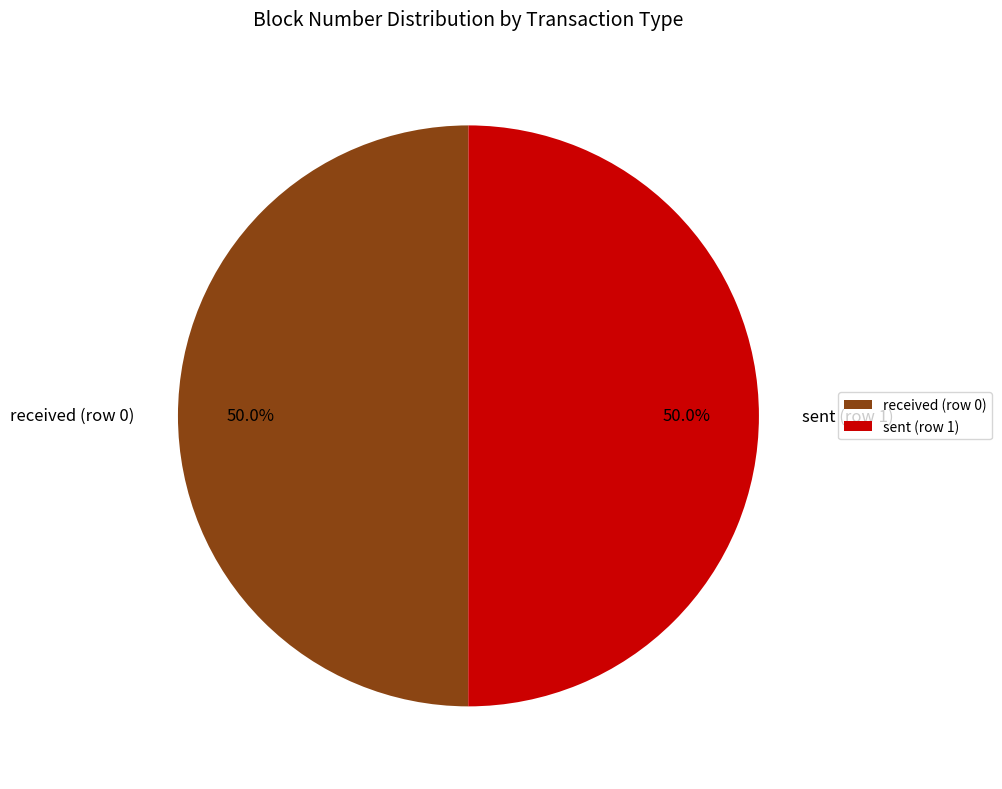

What is the ratio of the value at received (row 0) to the value at sent (row 1)?

1.0